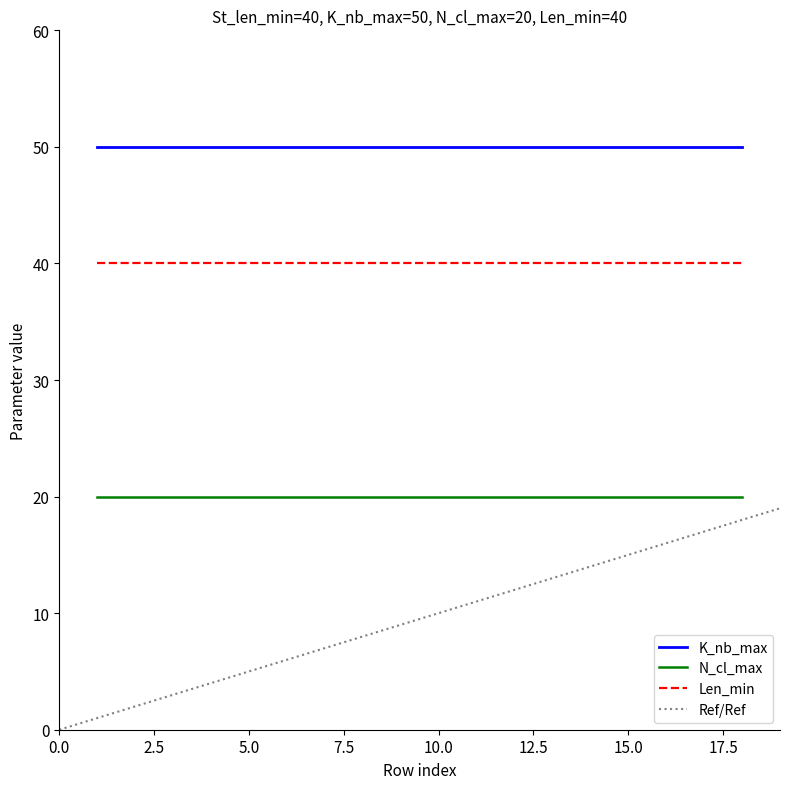

What is the total value across all series at 15?

110